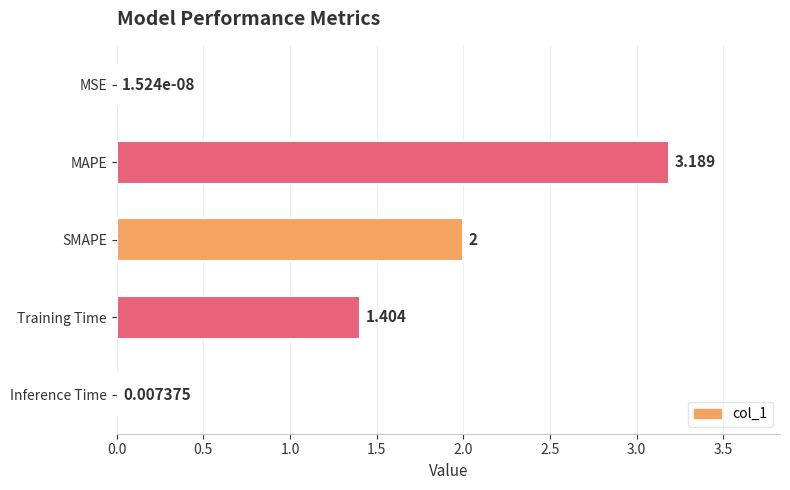

Between Training Time and SMAPE, which is larger?

SMAPE